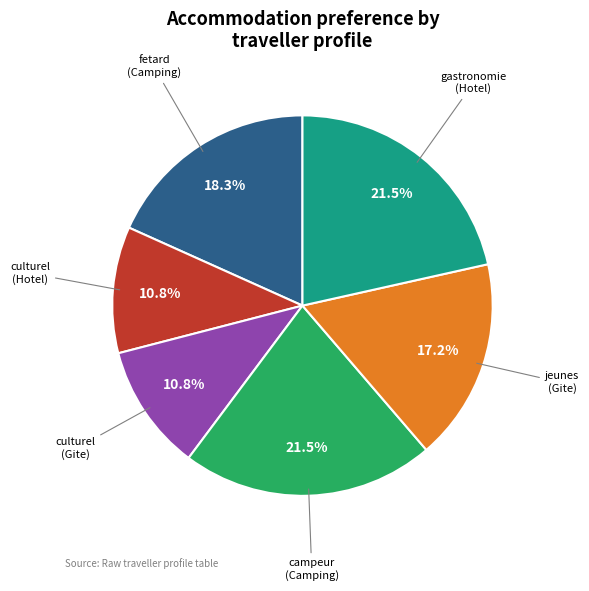

Count the number of slices in the pie.

6